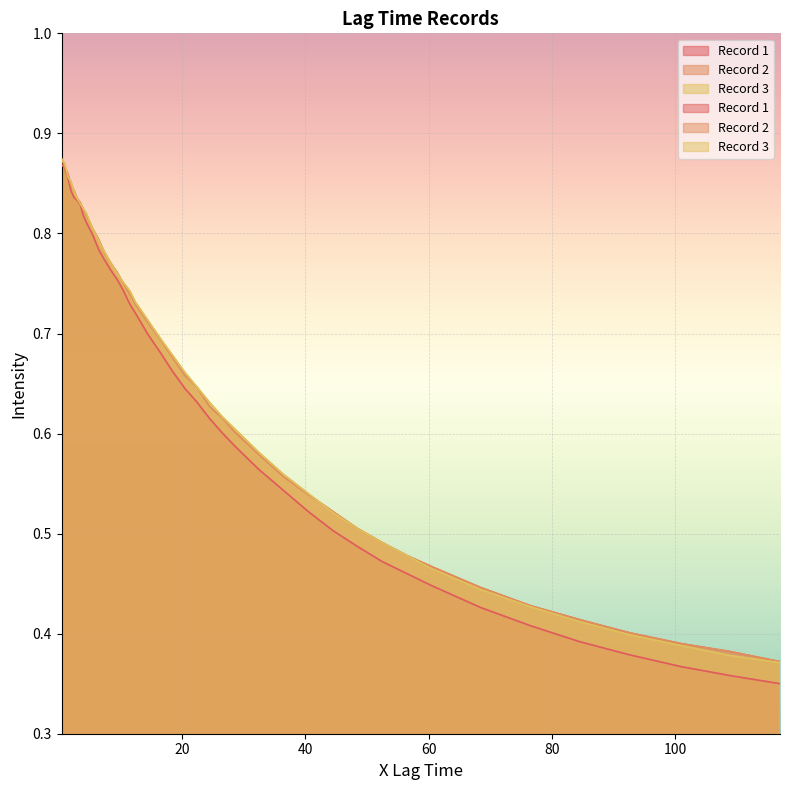

True or false: Record 2 has more than 0 points higher than both neighbors.

False